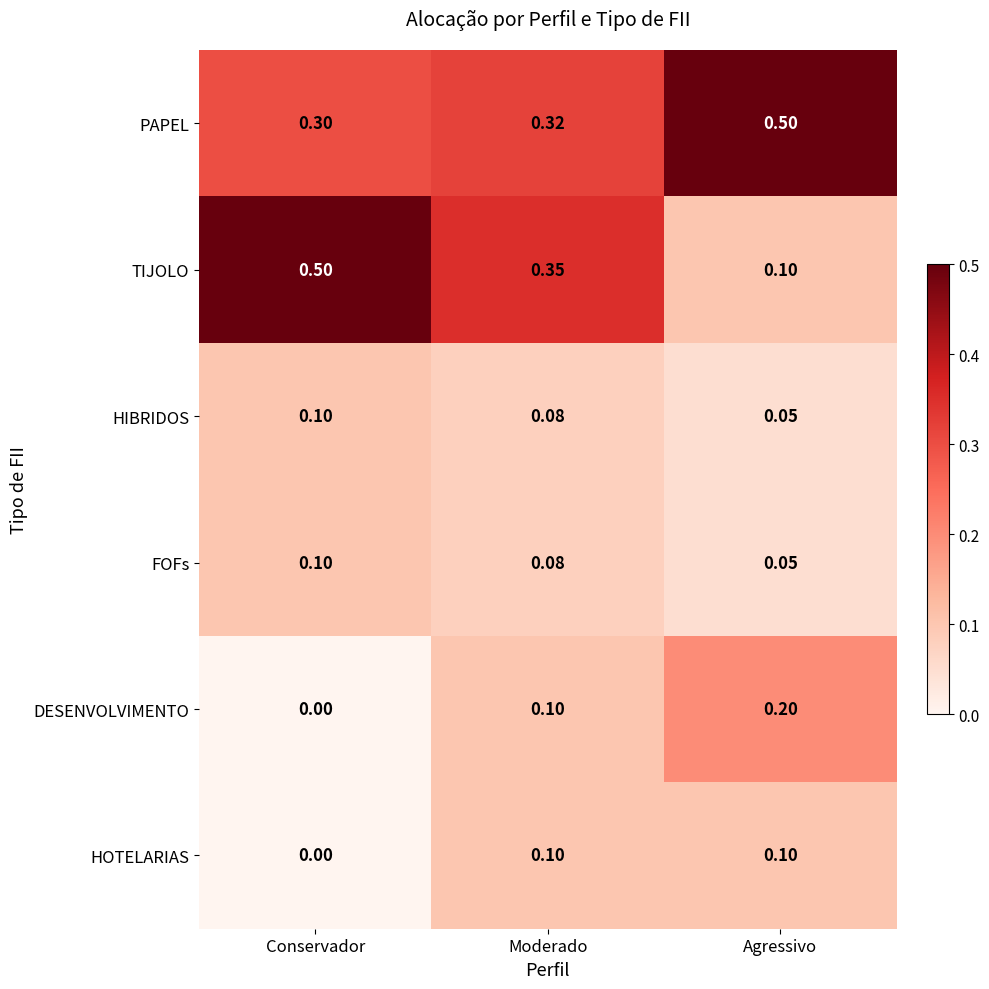

Rank the categories by PAPEL value from highest to lowest.

Agressivo, Moderado, Conservador